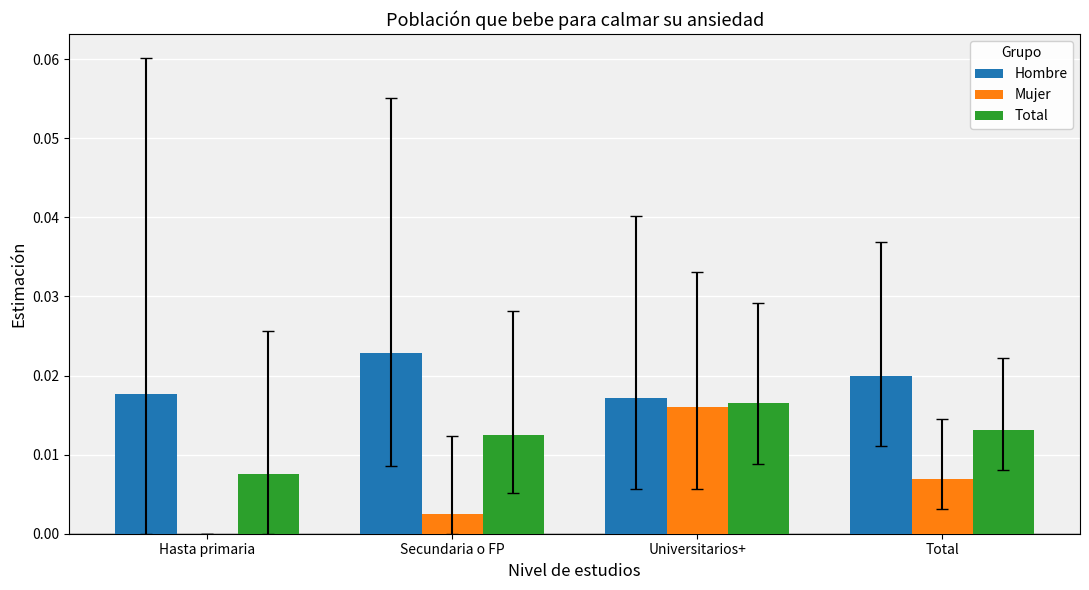

Is the value of Hombre at Secundaria o FP greater than the value of Mujer at Hasta primaria?

Yes